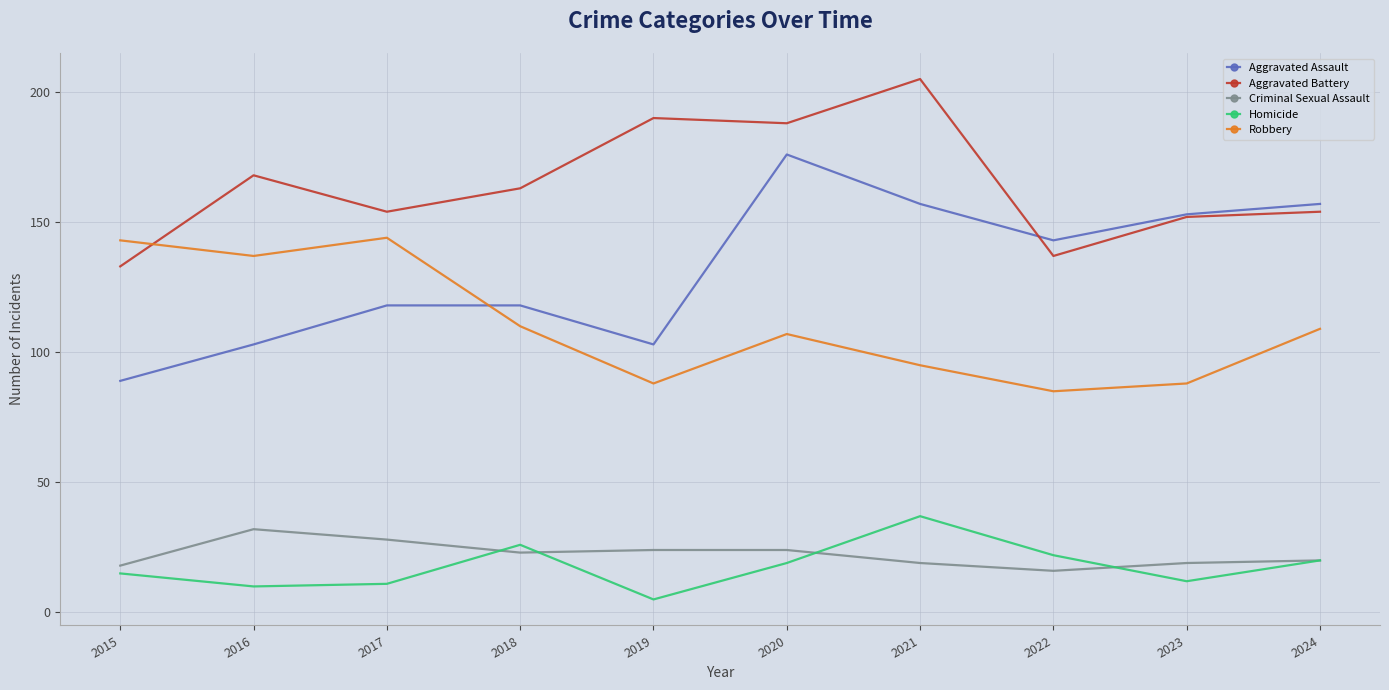

Is the value of Aggravated Assault at 2016 greater than the value of Robbery at 2018?

No